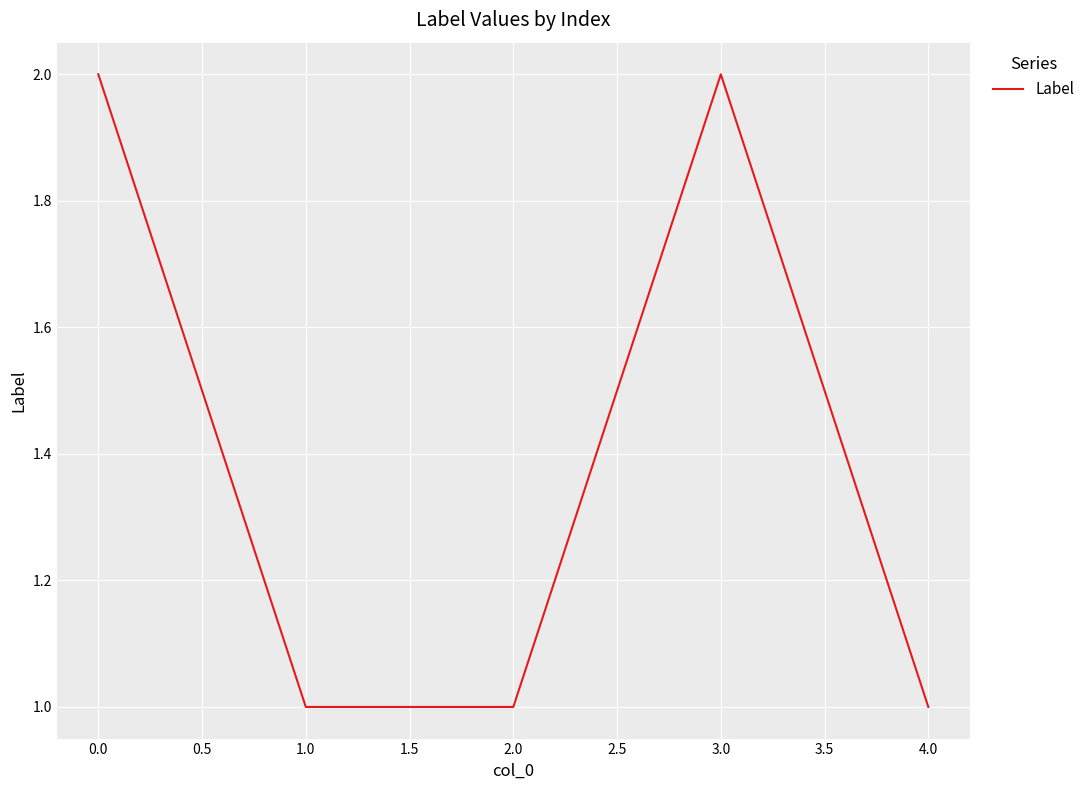

Is it true that the value at 0.0 is 2?

True